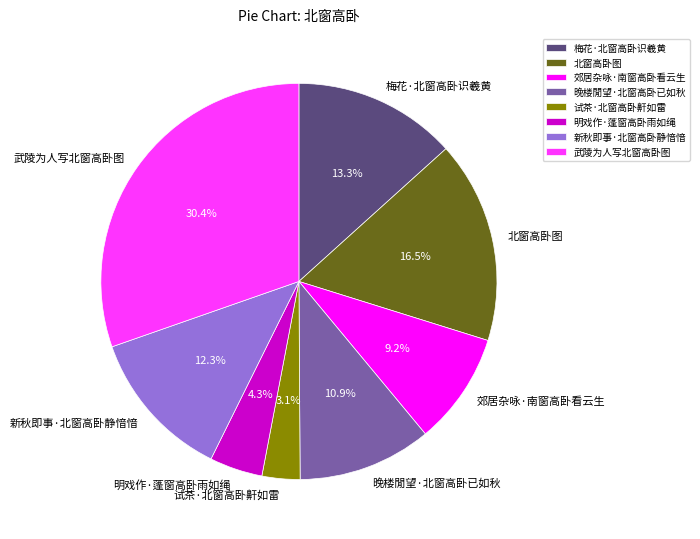

What portion of the pie excludes 郊居杂咏·南窗高卧看云生?

90.8%